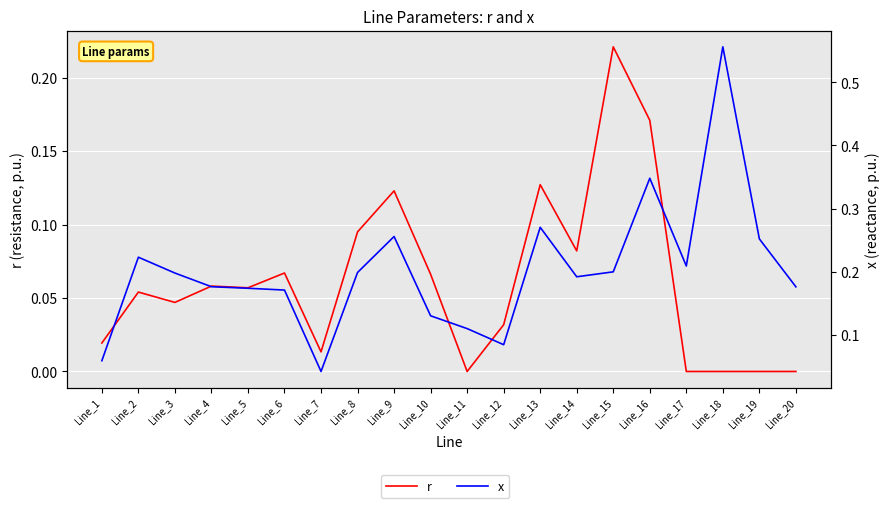

Reading right to left, what are all the values shown in this chart?

r: Line_20=0.0	Line_19=0.0	Line_18=0.0	Line_17=0.0	Line_16=0.2	Line_15=0.2	Line_14=0.1	Line_13=0.1	Line_12=0.0	Line_11=0.0	Line_10=0.1	Line_9=0.1	Line_8=0.1	Line_7=0.0	Line_6=0.1	Line_5=0.1	Line_4=0.1	Line_3=0.0	Line_2=0.1	Line_1=0.0
x: Line_20=0.2	Line_19=0.3	Line_18=0.6	Line_17=0.2	Line_16=0.3	Line_15=0.2	Line_14=0.2	Line_13=0.3	Line_12=0.1	Line_11=0.1	Line_10=0.1	Line_9=0.3	Line_8=0.2	Line_7=0.0	Line_6=0.2	Line_5=0.2	Line_4=0.2	Line_3=0.2	Line_2=0.2	Line_1=0.1